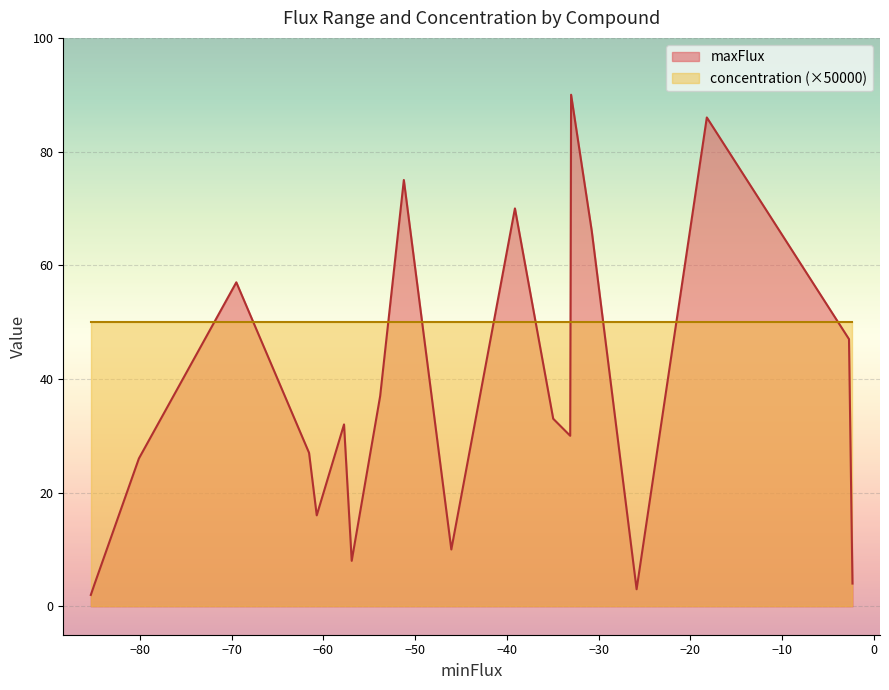

How many times do maxFlux and concentration (×50000) cross each other?

10